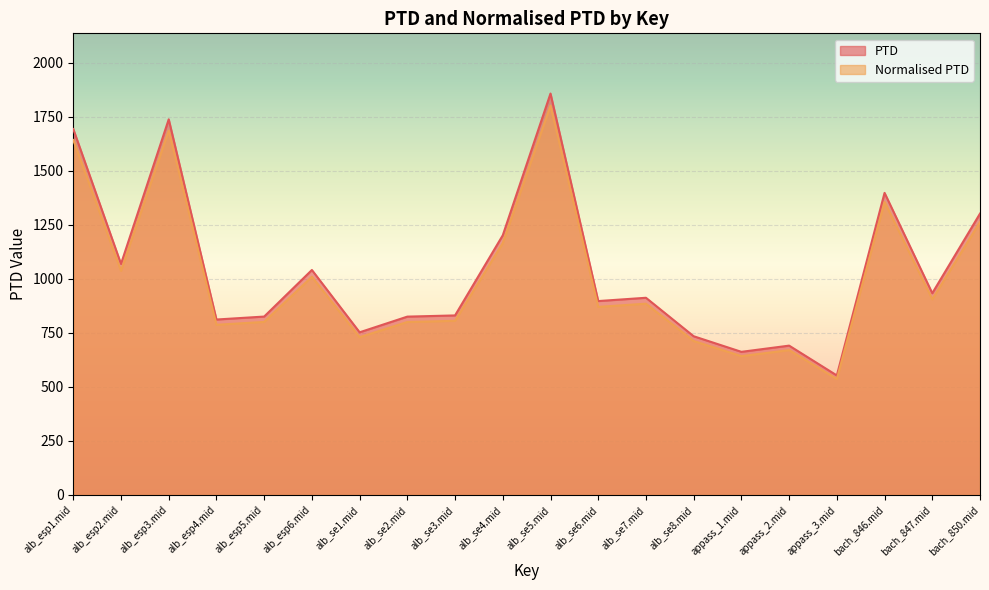

Between alb_se2.mid and alb_se8.mid, which is larger?

alb_se2.mid